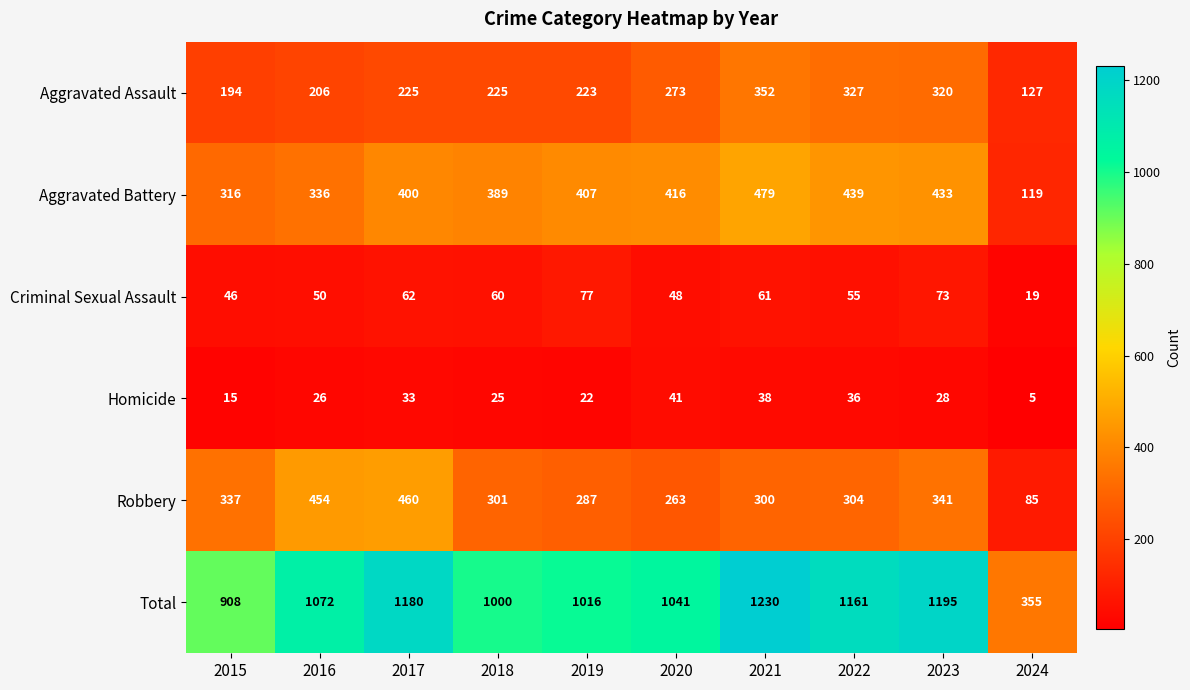

What value does the Total series have at 2017, to the nearest 100?

1200